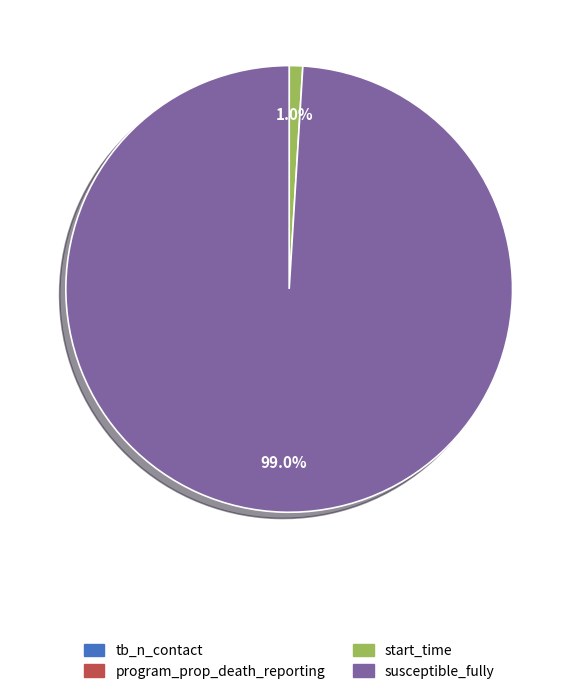

What is the majority slice?

susceptible_fully